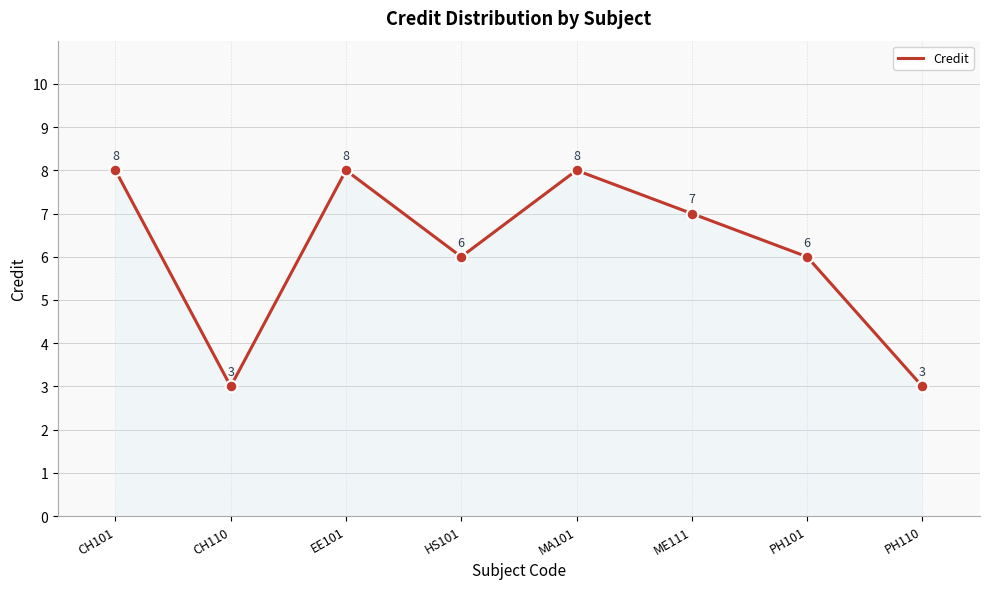

What is the change in value from CH110 to MA101?

+5